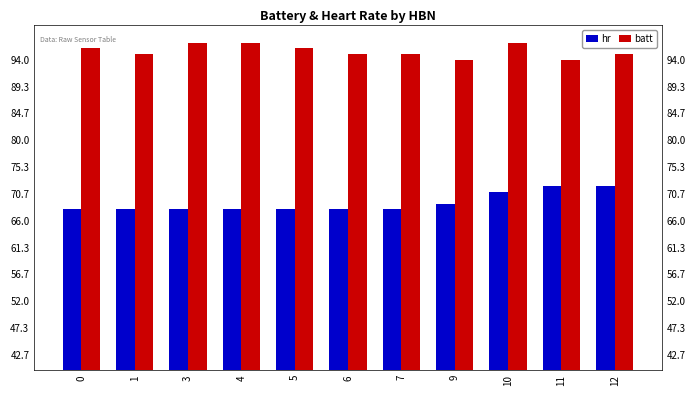

Between 4 and 9, which series saw the biggest shift?

batt